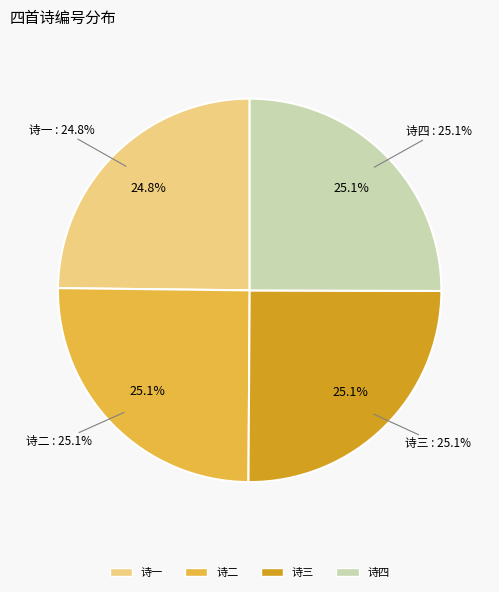

Count the number of slices in the pie.

4